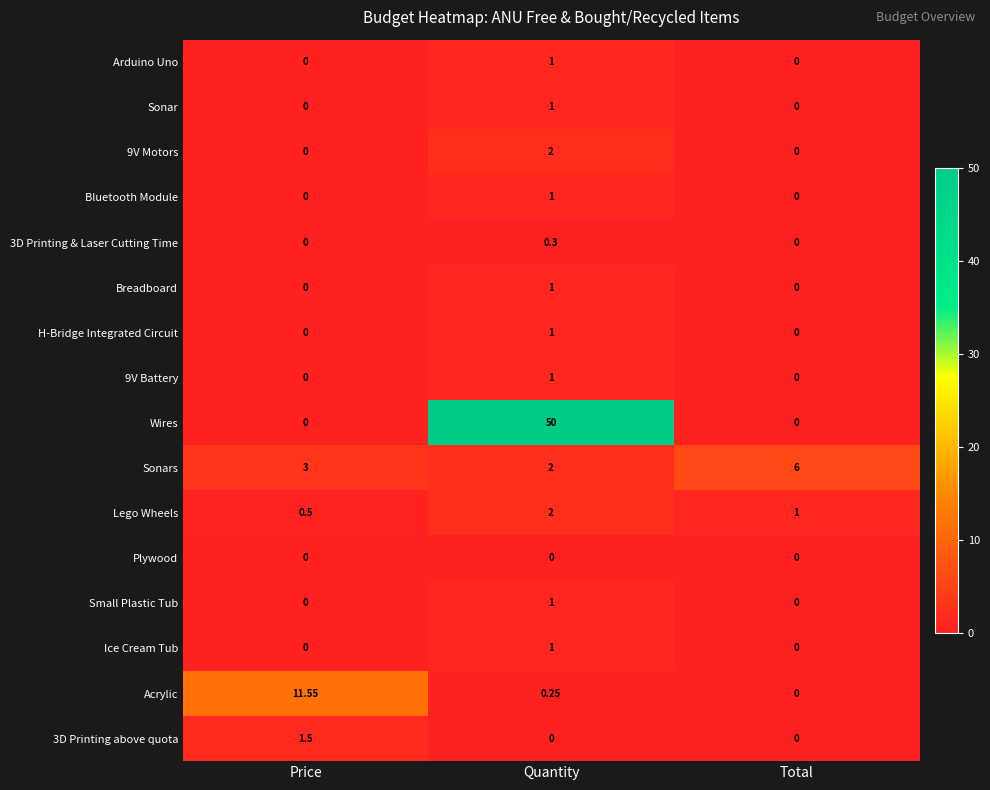

Which category has the highest value in the Sonars series?

Total